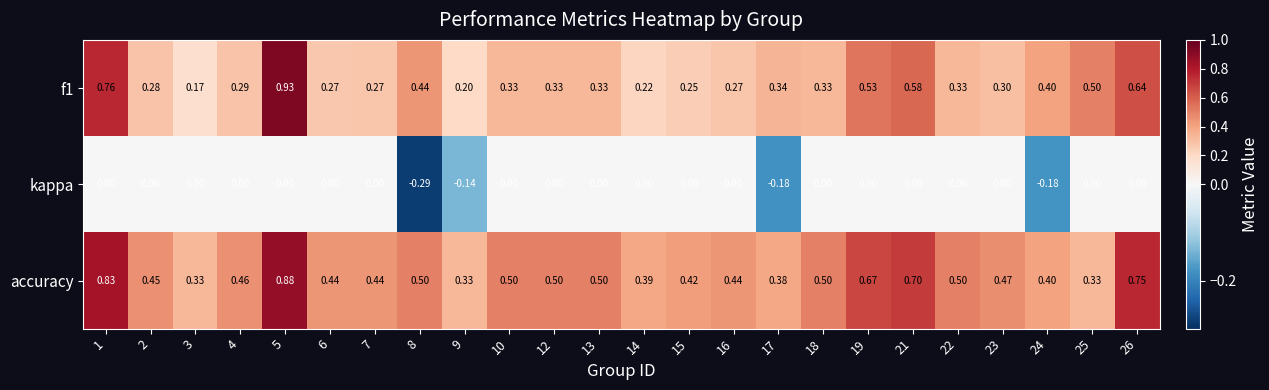

Is the value of f1 at 8 greater than the value of kappa at 2?

Yes